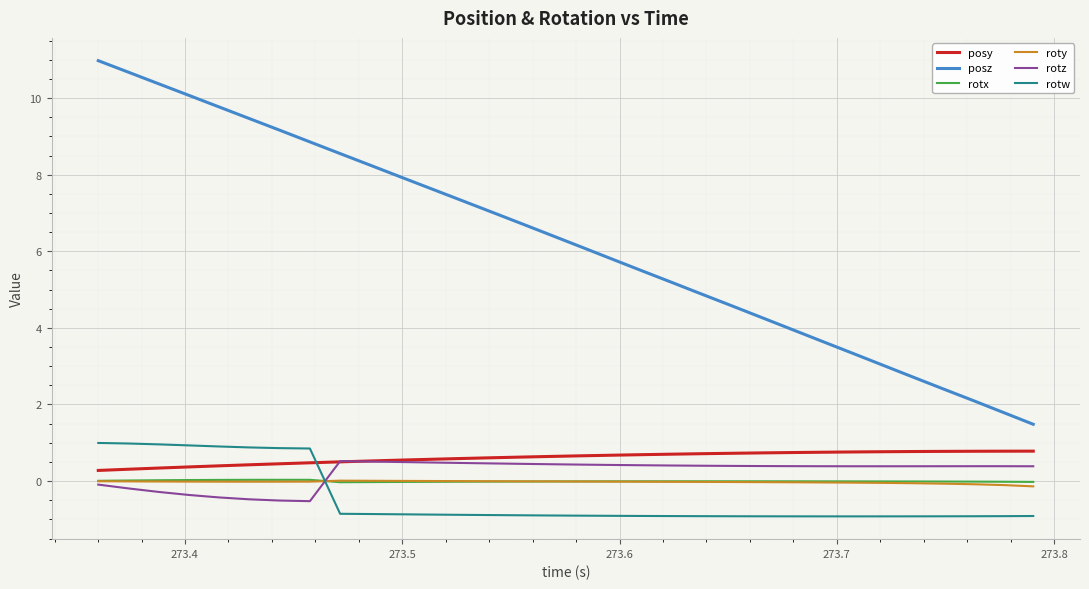

Which series has the widest spread of values?

posz